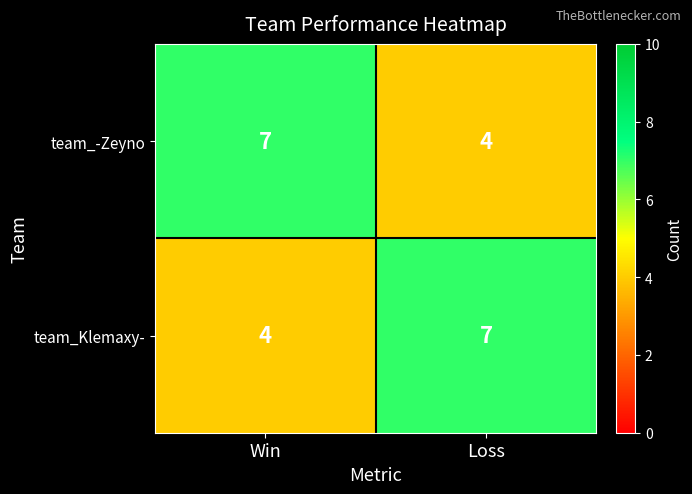

The value of team_Klemaxy- at Win is 4. True or false?

True